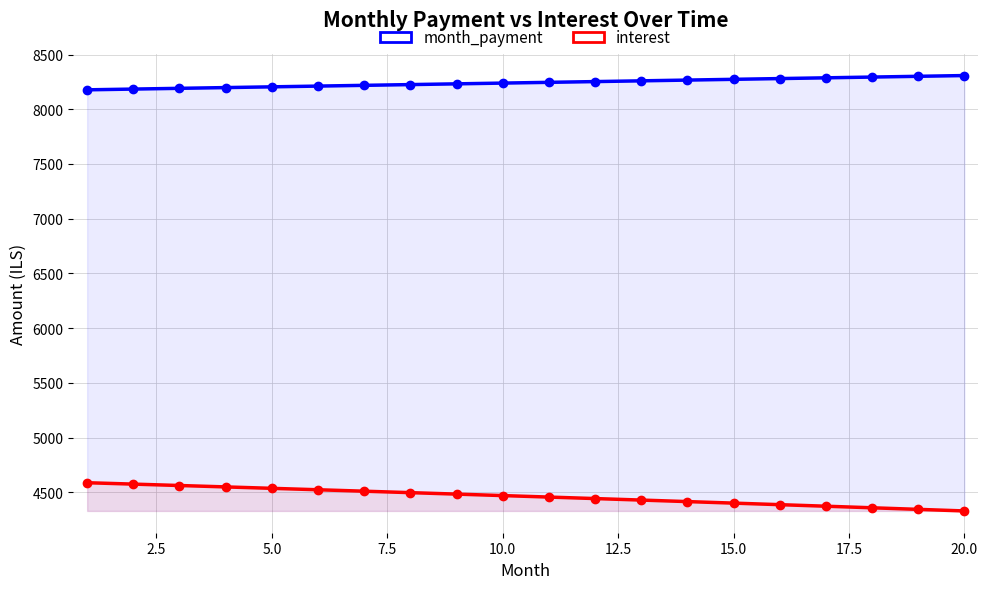

True or false: month_payment and interest intersect in this chart.

False